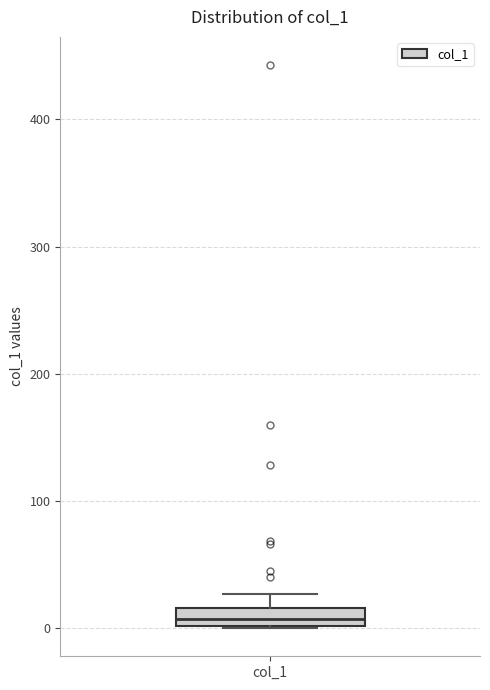

Where does the median line of the box for col_1 sit on the y-axis? The values are not printed on the chart, so give them approximately, as read against the axis.

10